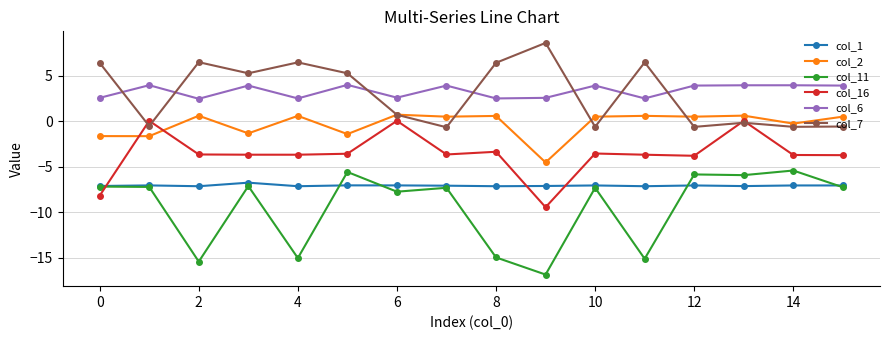

True or false: col_6 and col_7 cross at least once.

True